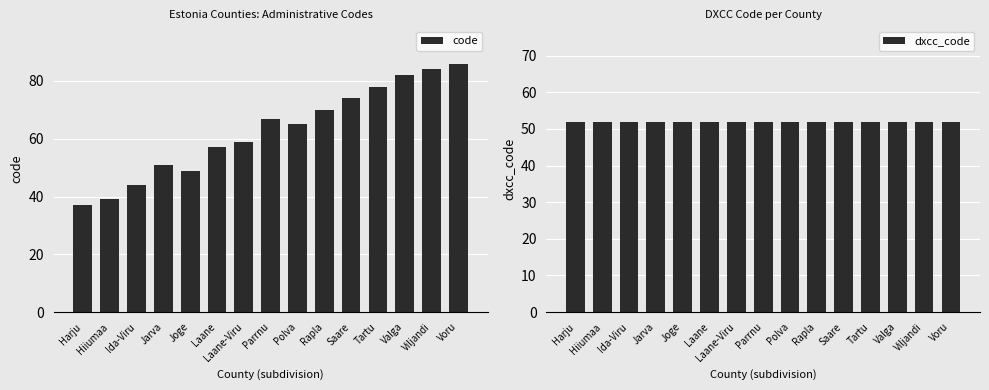

At which category is the sum across all series the highest?

Voru